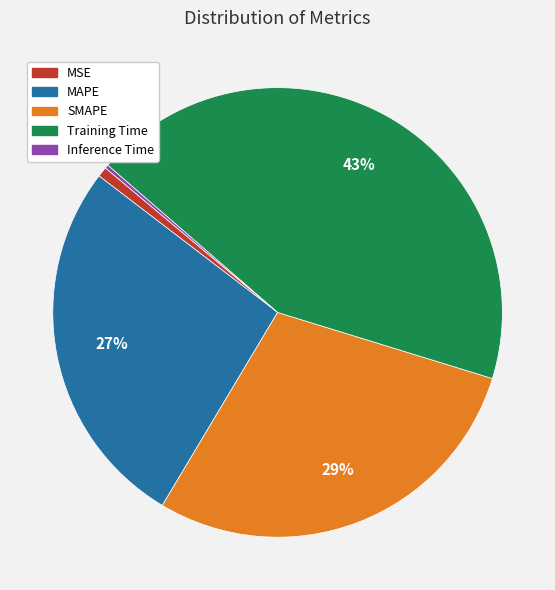

Is there any slice that represents more than half of the pie?

No